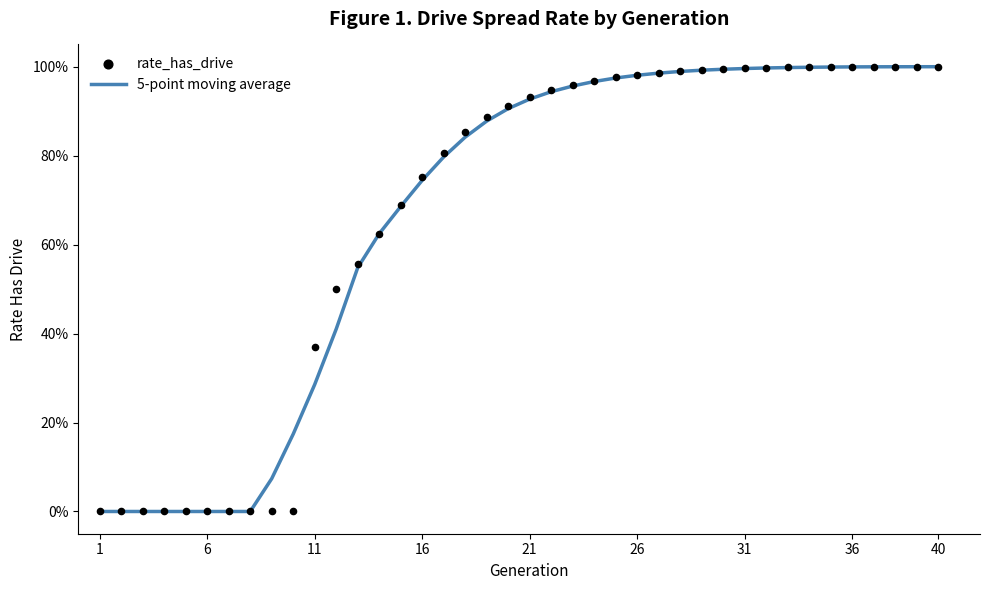

Is the value of rate_has_drive at 26 greater than the value of 5-point moving average at 1?

Yes